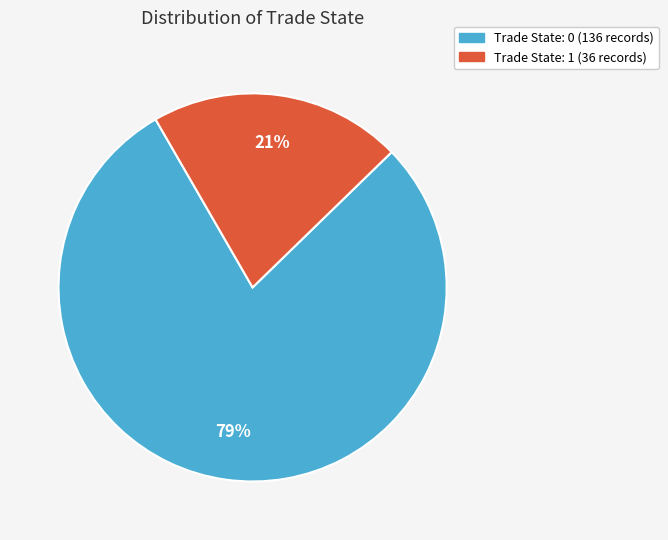

Does any single category account for the majority?

Yes